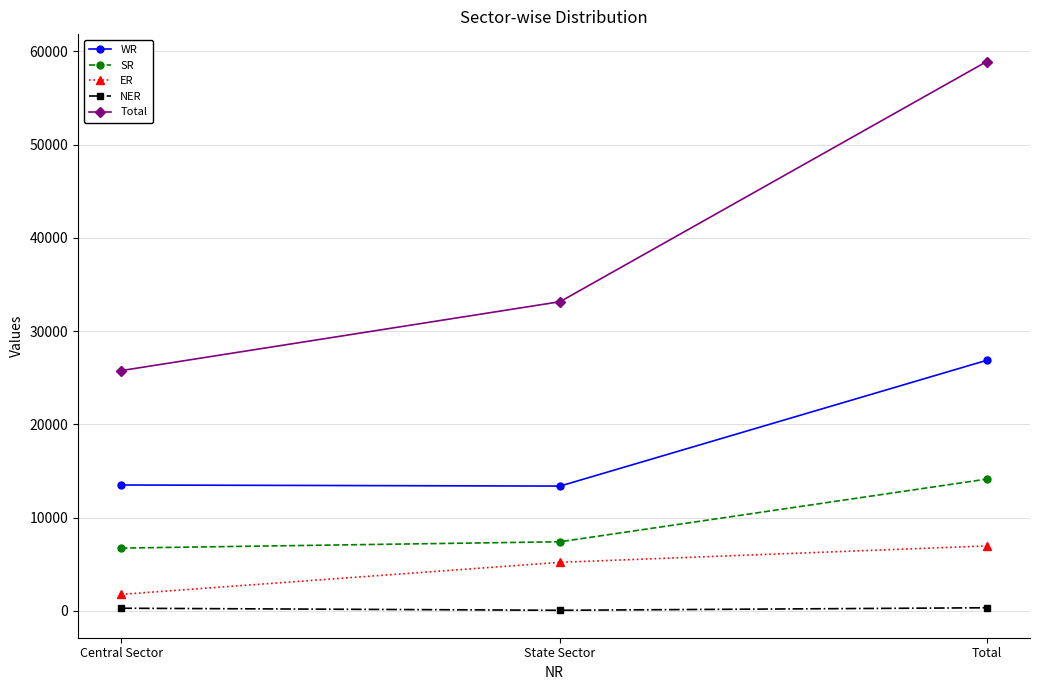

What is the label of the 3rd point from the right?

Central Sector